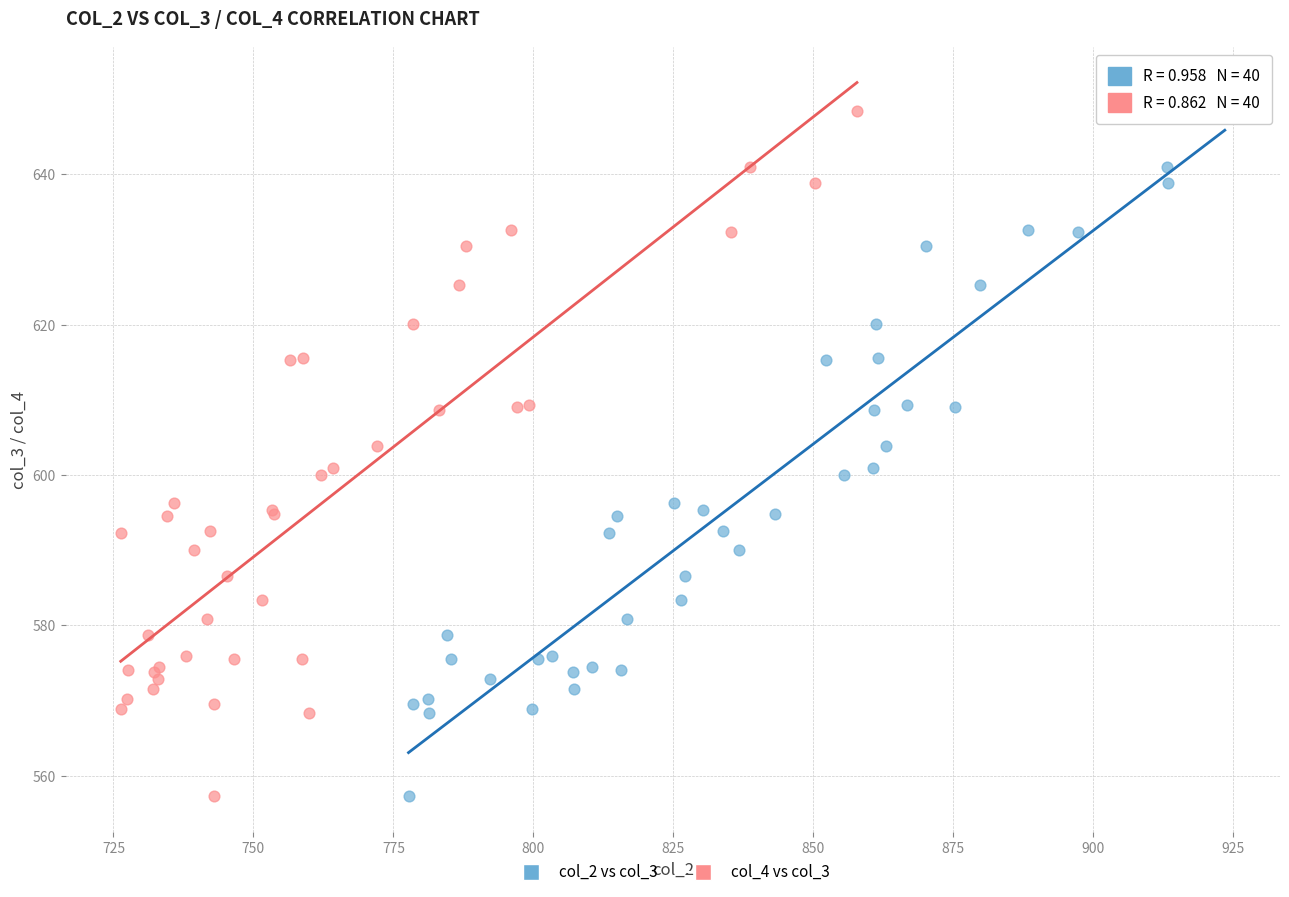

What are all the series names shown in the legend?

col_2 vs col_3, col_4 vs col_3